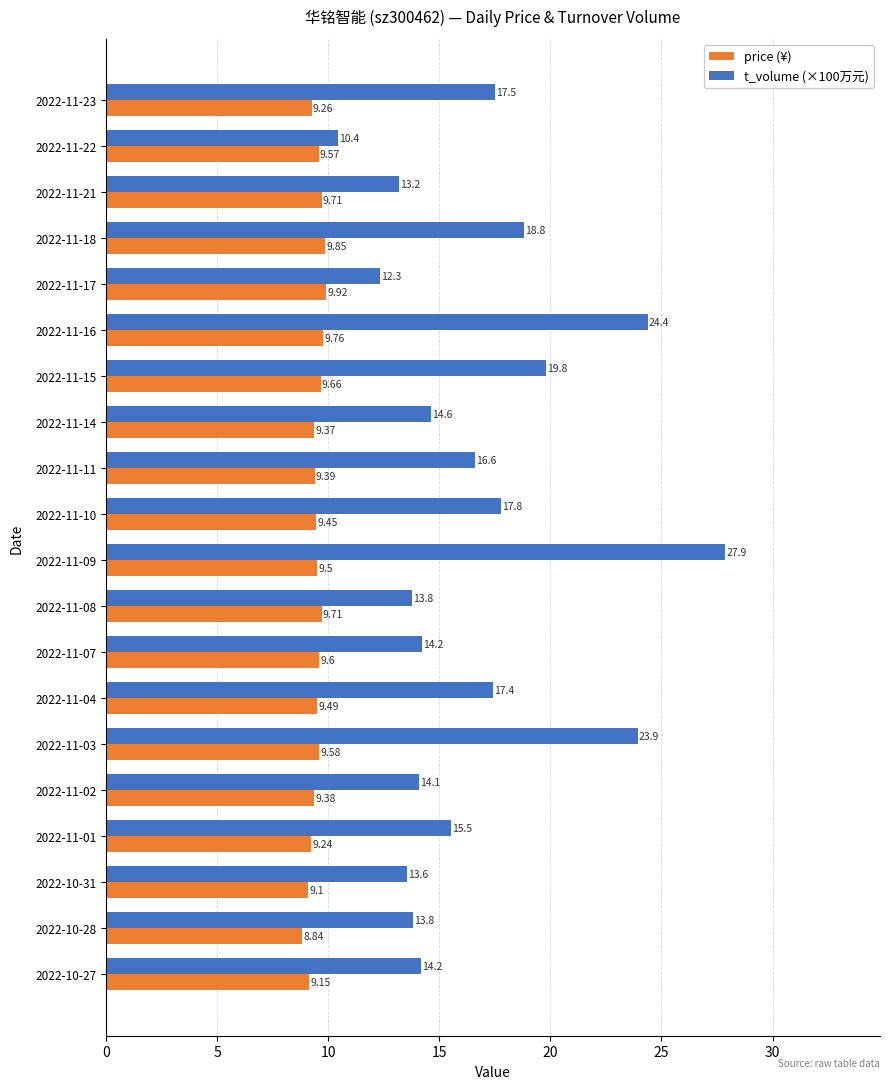

At how many categories does at least one series exceed 9?

20